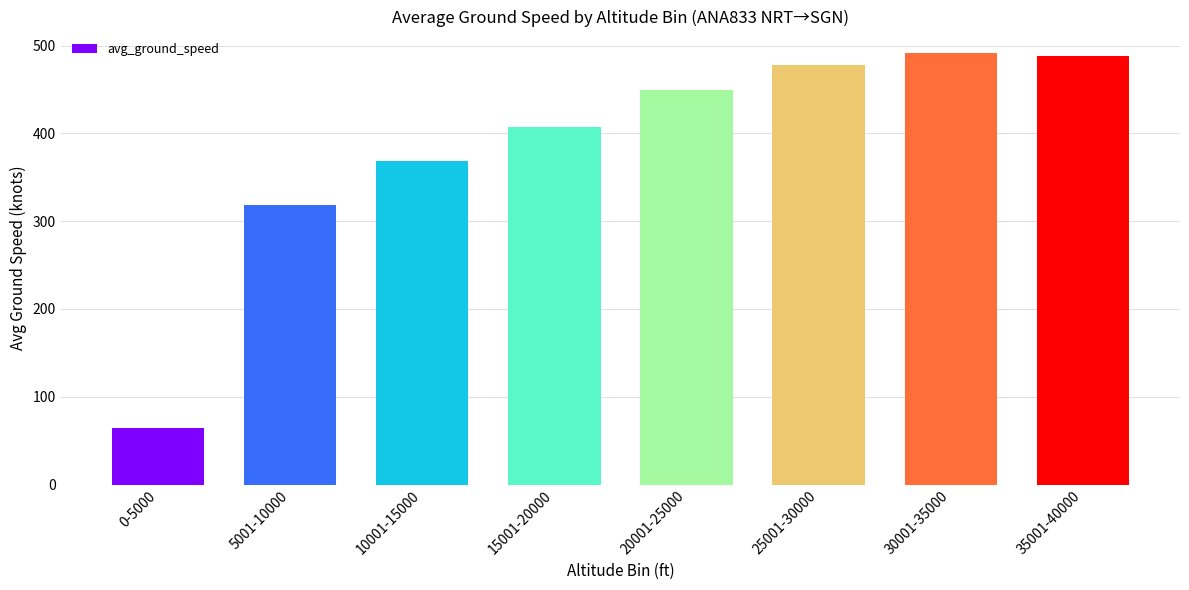

Are the bars horizontal?

No